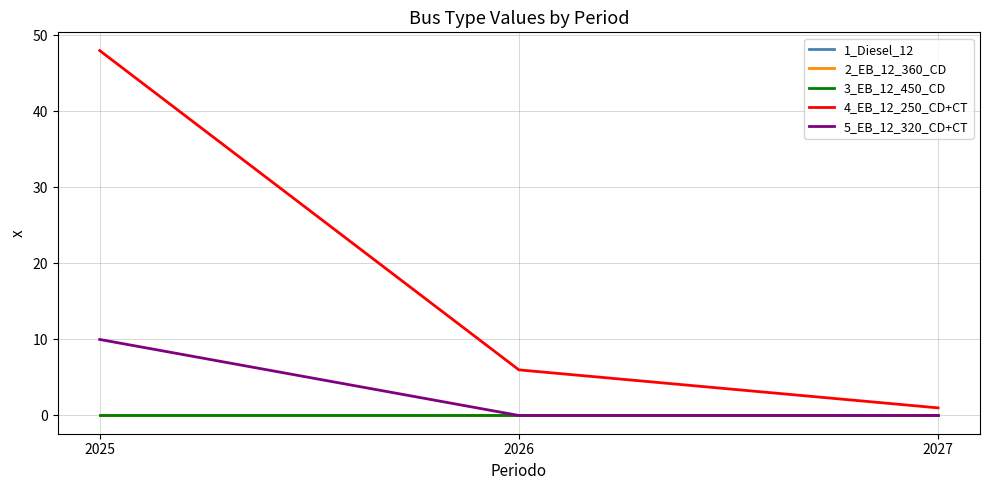

Does the chart display data point markers on the line(s)?

No